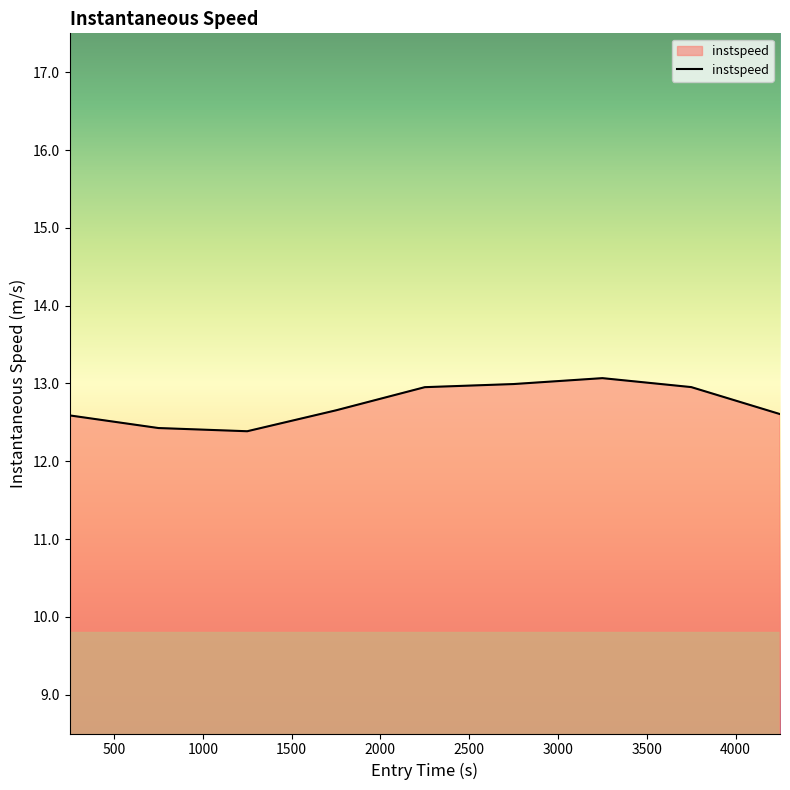

What is the greatest value displayed?

13.1